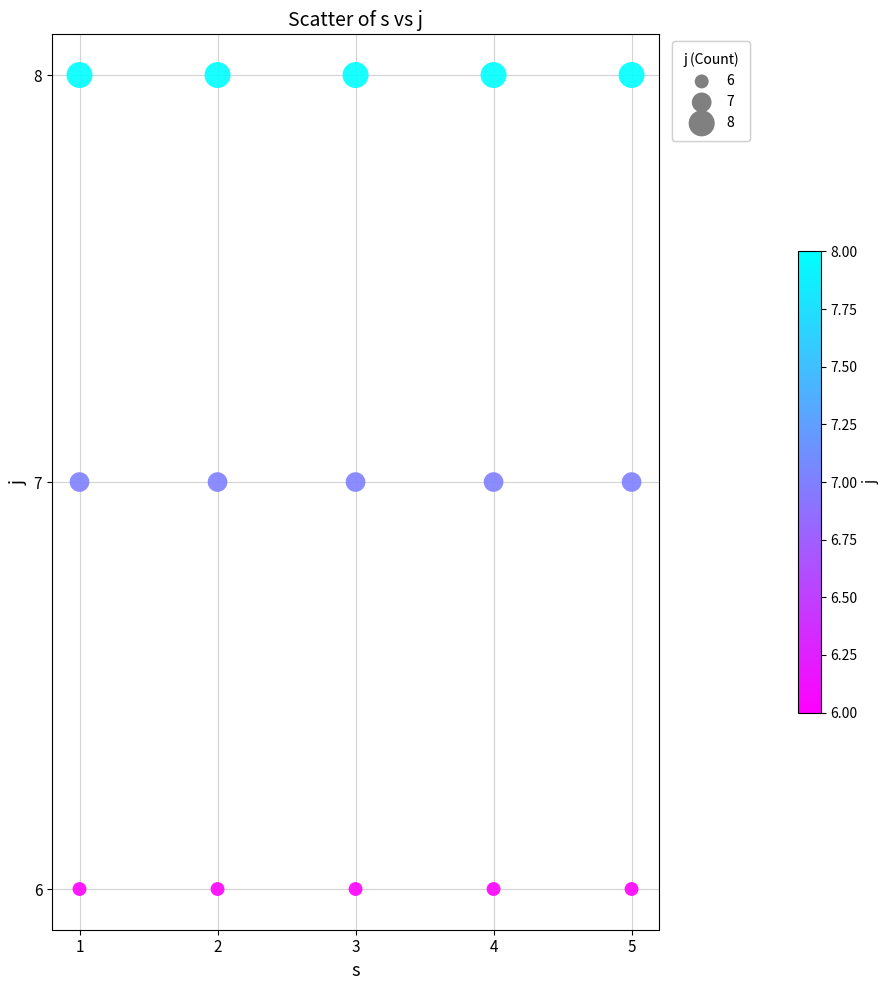

How many data points are displayed?

15